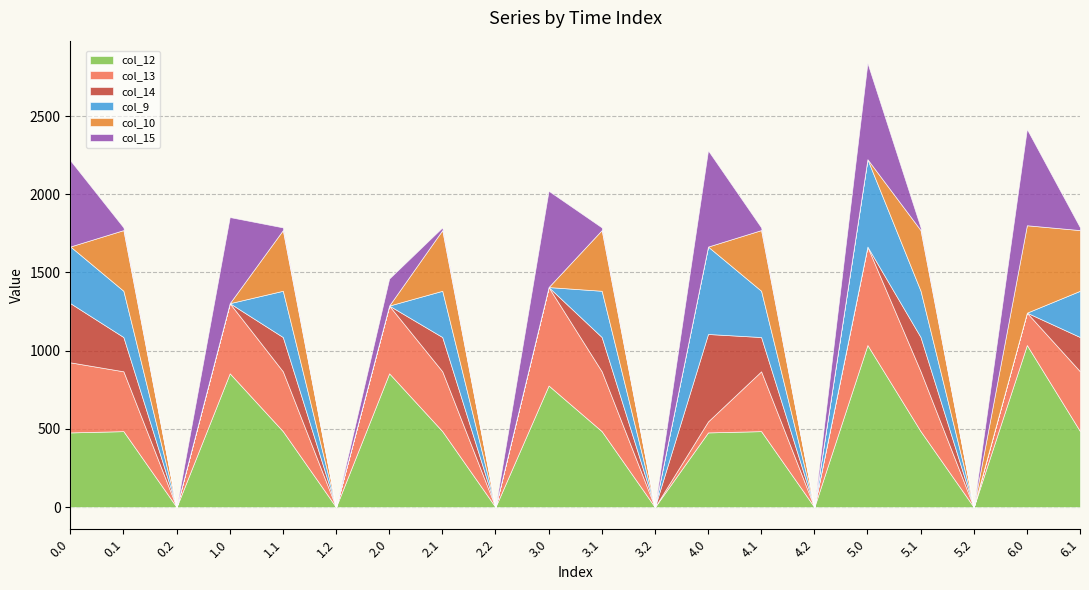

Reading left to right, what are all the values shown in this chart?

col_12: 0.0=477.2	0.1=485.4	0.2=0.0	1.0=855.2	1.1=485.4	1.2=0.0	2.0=855.2	2.1=485.4	2.2=0.0	3.0=777.4	3.1=485.4	3.2=0.0	4.0=477.2	4.1=485.4	4.2=0.0	5.0=1036.2	5.1=485.4	5.2=0.0	6.0=1036.2	6.1=485.4
col_13: 0.0=448.2	0.1=382.7	0.2=0.0	1.0=448.2	1.1=382.7	1.2=0.0	2.0=433.0	2.1=382.7	2.2=0.0	3.0=629.2	3.1=382.7	3.2=0.0	4.0=70.2	4.1=382.7	4.2=0.0	5.0=629.2	5.1=382.7	5.2=0.0	6.0=206.6	6.1=382.7
col_14: 0.0=378.3	0.1=219.2	0.2=0.0	1.0=0.3	1.1=219.2	1.2=0.0	2.0=0.3	2.1=219.2	2.2=0.0	3.0=0.3	3.1=219.2	3.2=0.0	4.0=559.3	4.1=219.2	4.2=0.0	5.0=0.3	5.1=219.2	5.2=0.0	6.0=0.3	6.1=219.2
col_9: 0.0=362.7	0.1=295.9	0.2=0.0	1.0=0.0	1.1=295.9	1.2=0.0	2.0=0.0	2.1=295.9	2.2=0.0	3.0=0.0	3.1=295.9	3.2=0.0	4.0=559.0	4.1=295.9	4.2=0.0	5.0=559.0	5.1=295.9	5.2=0.0	6.0=0.0	6.1=295.9
col_10: 0.0=0.0	0.1=388.1	0.2=0.0	1.0=0.0	1.1=388.1	1.2=0.0	2.0=0.0	2.1=388.1	2.2=0.0	3.0=0.0	3.1=388.1	3.2=0.0	4.0=0.0	4.1=388.1	4.2=0.0	5.0=0.0	5.1=388.1	5.2=0.0	6.0=559.0	6.1=388.1
col_15: 0.0=550.8	0.1=17.3	0.2=0.0	1.0=550.8	1.1=17.3	1.2=0.0	2.0=172.8	2.1=17.3	2.2=0.0	3.0=615.9	3.1=17.3	3.2=0.0	4.0=615.9	4.1=17.3	4.2=0.0	5.0=615.9	5.1=17.3	5.2=0.0	6.0=615.9	6.1=17.3